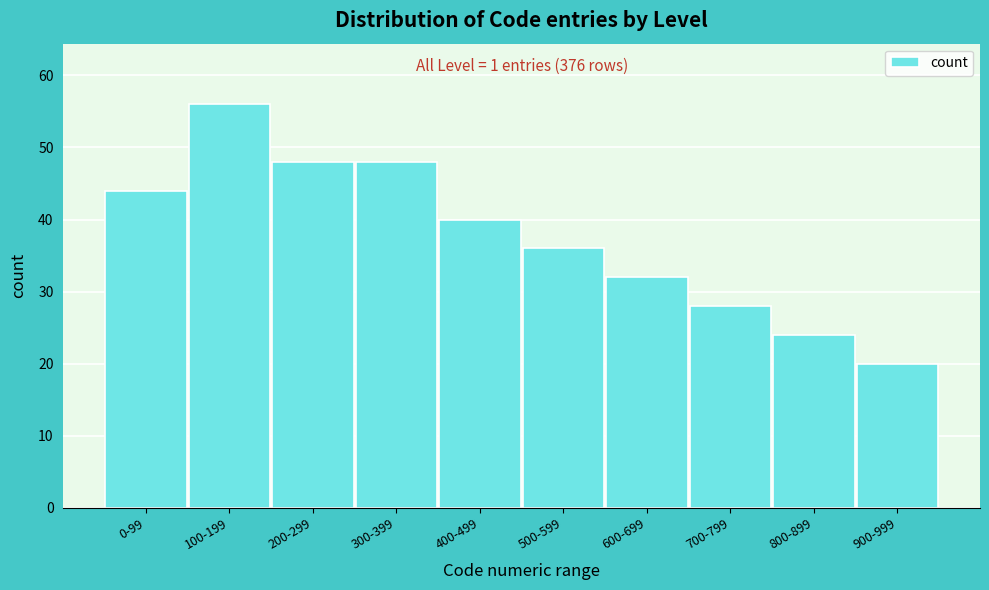

Reading right to left, extract all data points from this chart.

900-999=20	800-899=24	700-799=28	600-699=32	500-599=36	400-499=40	300-399=48	200-299=48	100-199=56	0-99=44